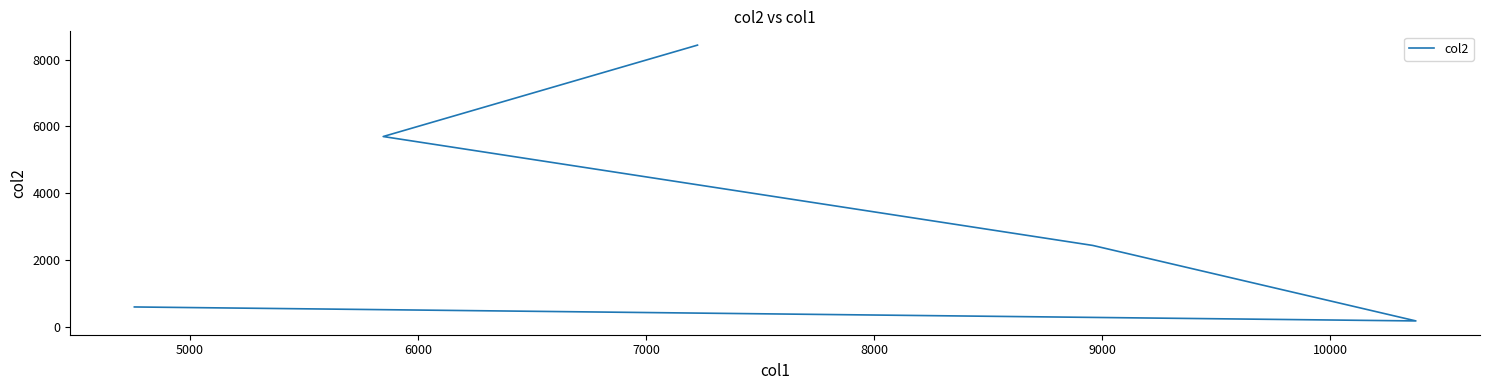

The chart shows a value of 3419 at 6000. True or false?

False